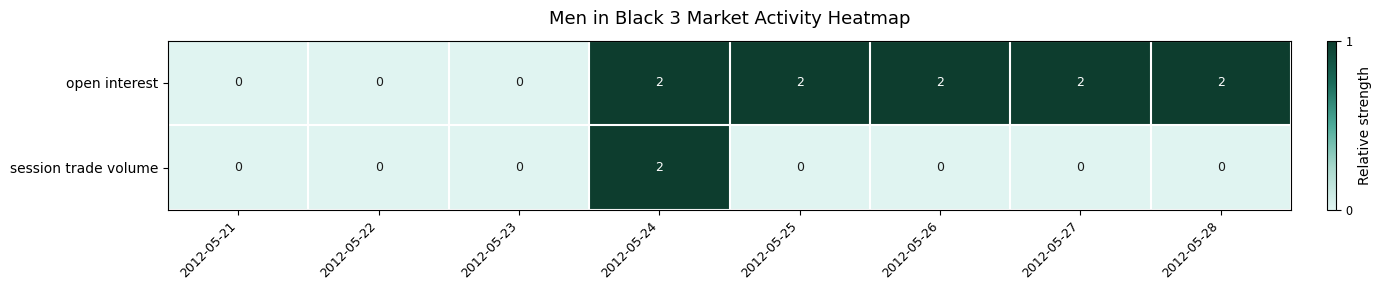

How many open interest values are between 0 and 2?

8